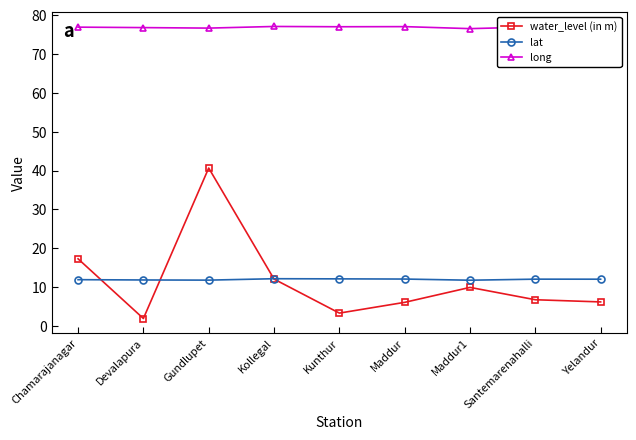

True or false: lat and long cross at least once.

False